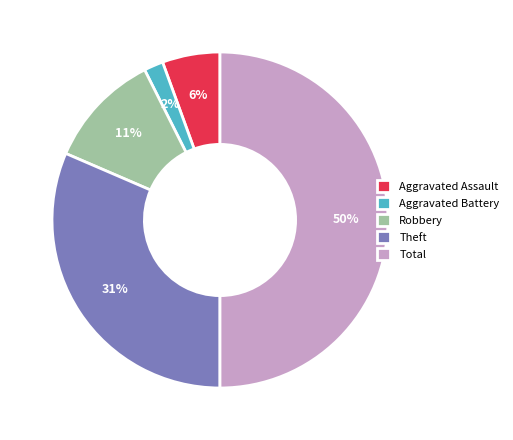

Which category has the biggest portion of the pie?

Total